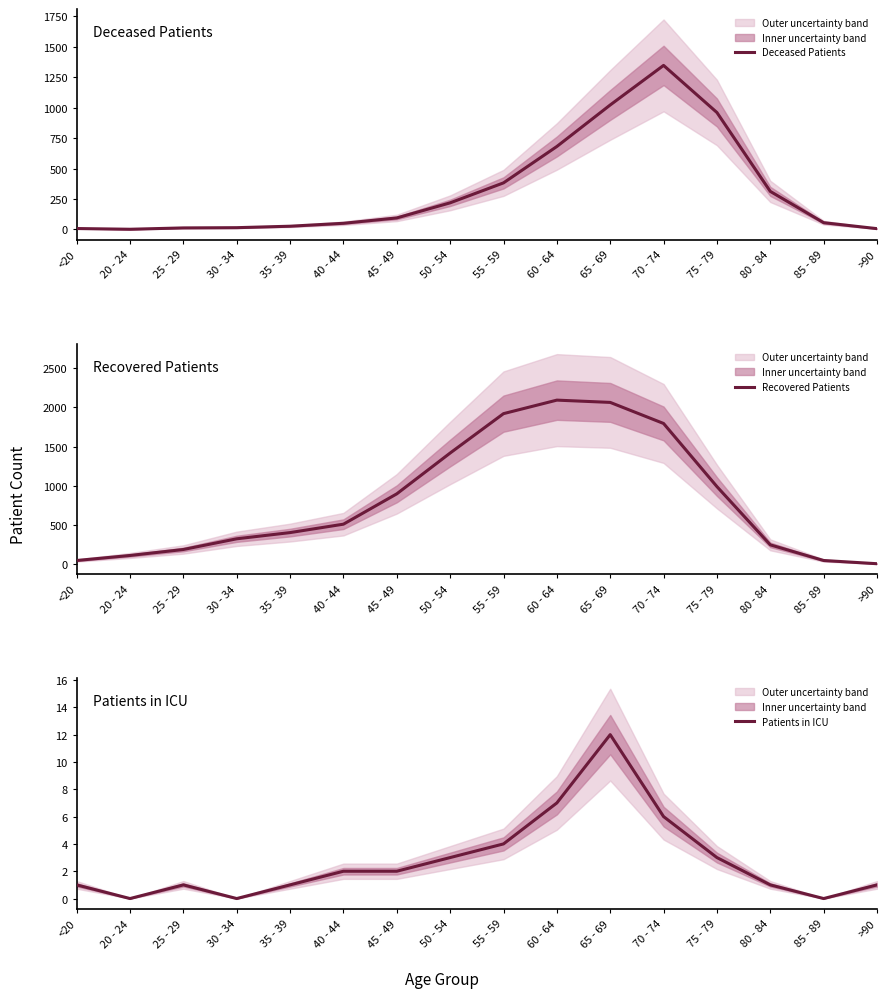

Which series changed the most between <20 and 80 - 84?

Deceased Patients